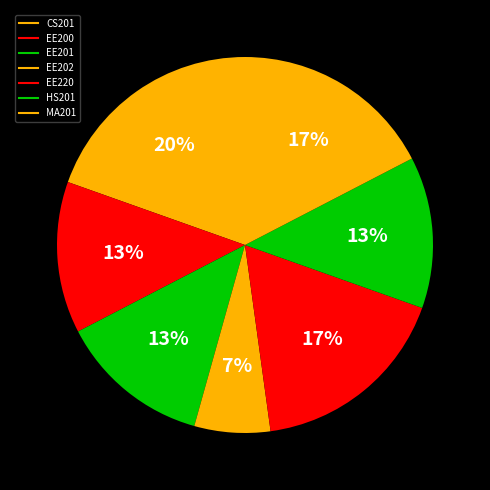

What is the smallest slice in the pie chart?

EE202